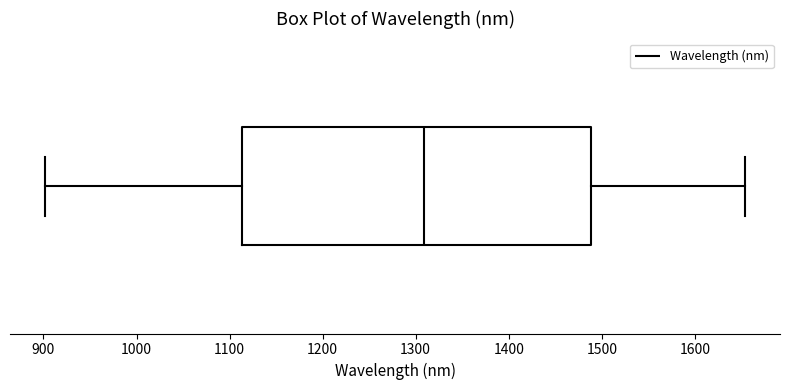

Where does the median line of the box sit on the x-axis? The values are not printed on the chart, so give them approximately, as read against the axis.

1310